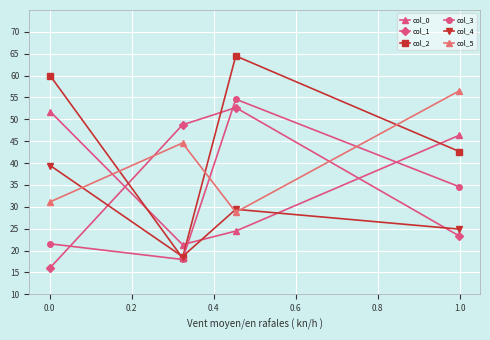

True or false: col_2 and col_0 cross at least once.

True